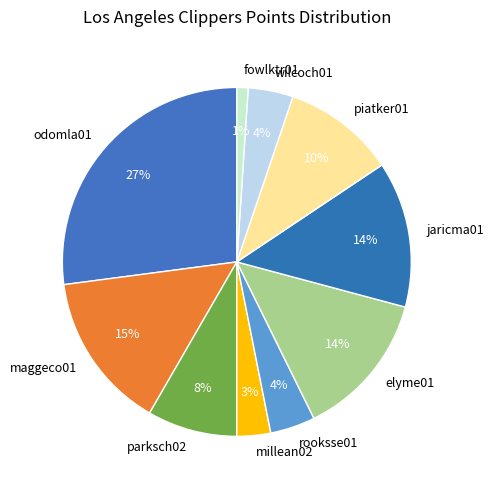

To the nearest percent, what percentage of the pie is millean02?

3%